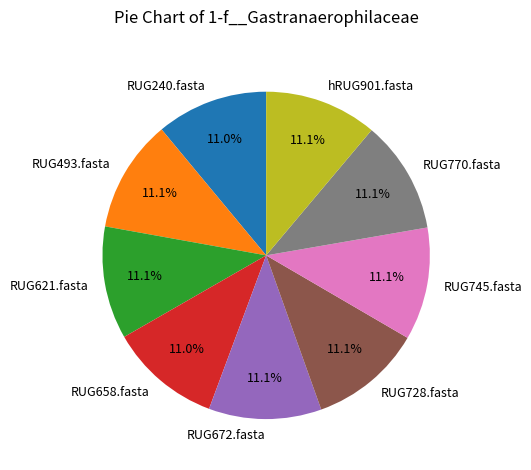

What is the ratio of the value at RUG770.fasta to the value at RUG621.fasta?

1.0